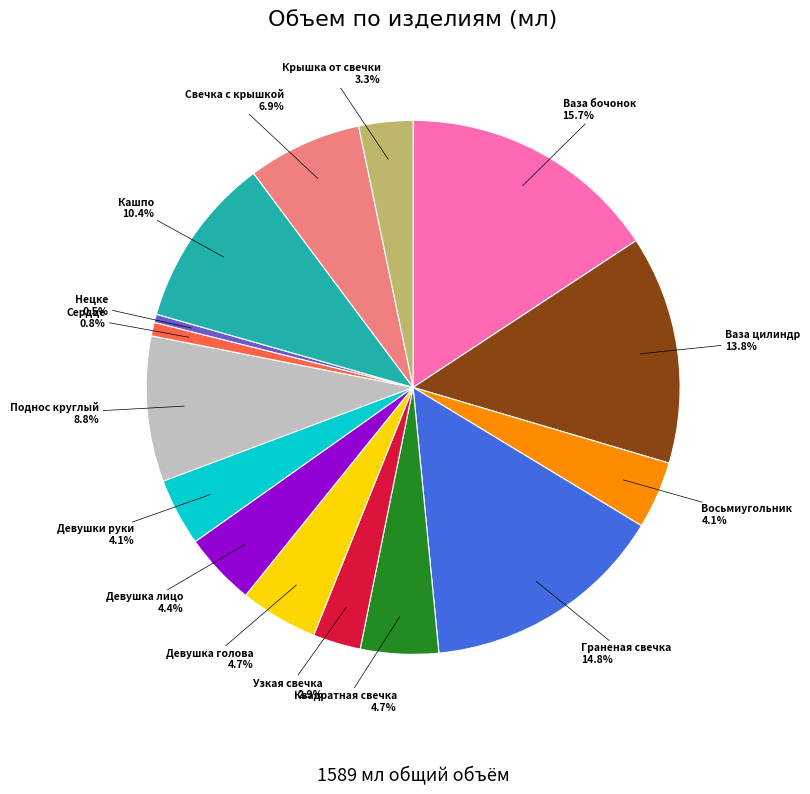

Is it true that Ваза цилиндр is 14% of the pie?

True